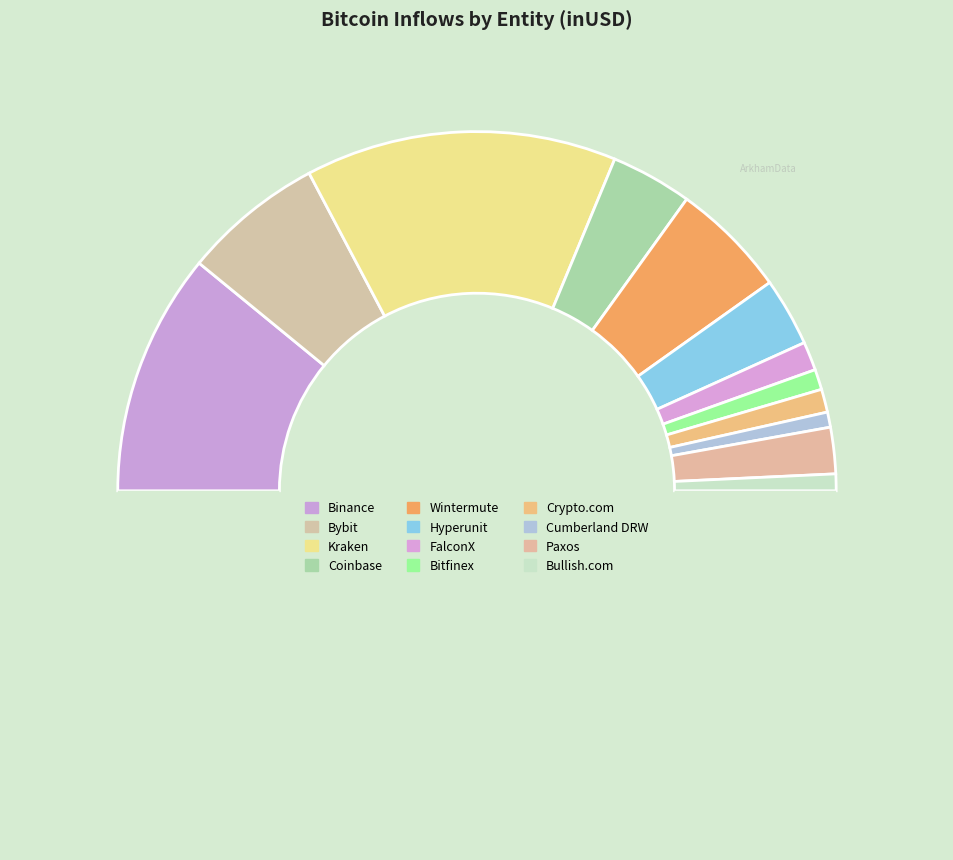

How many slices are in this pie chart?

13